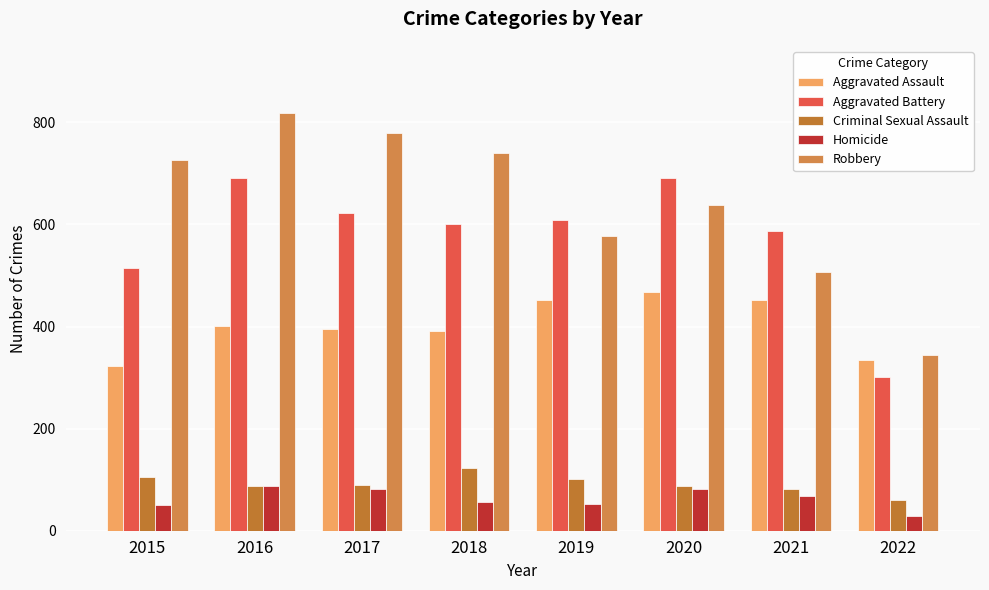

What is the total value across all series at 2019?

1792